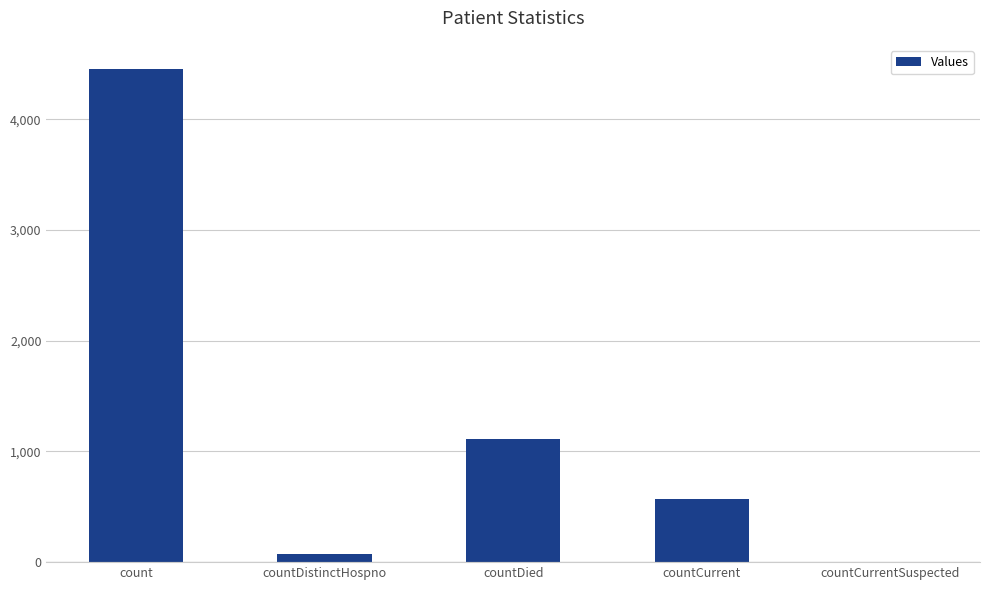

Reading left to right, list all the values displayed in this chart.

4449	74	1113	574	0